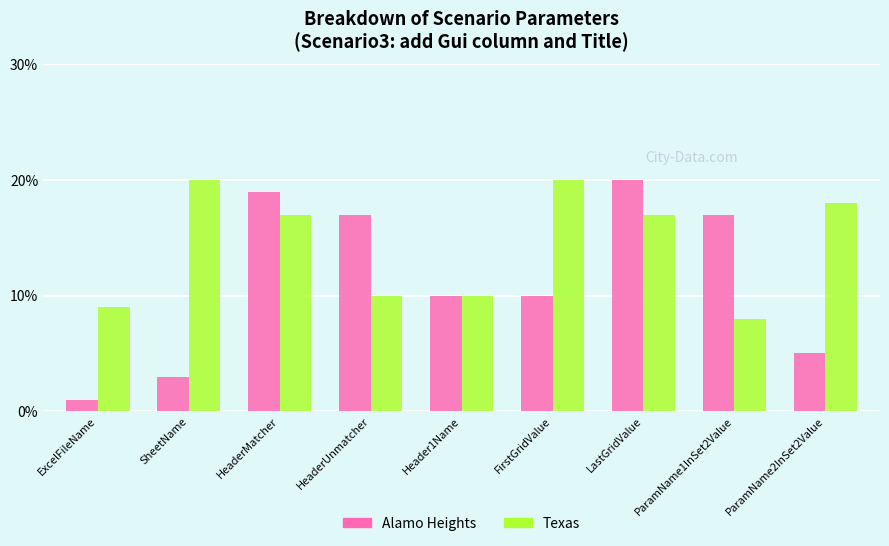

What is the total value across all series at Header1Name?

20